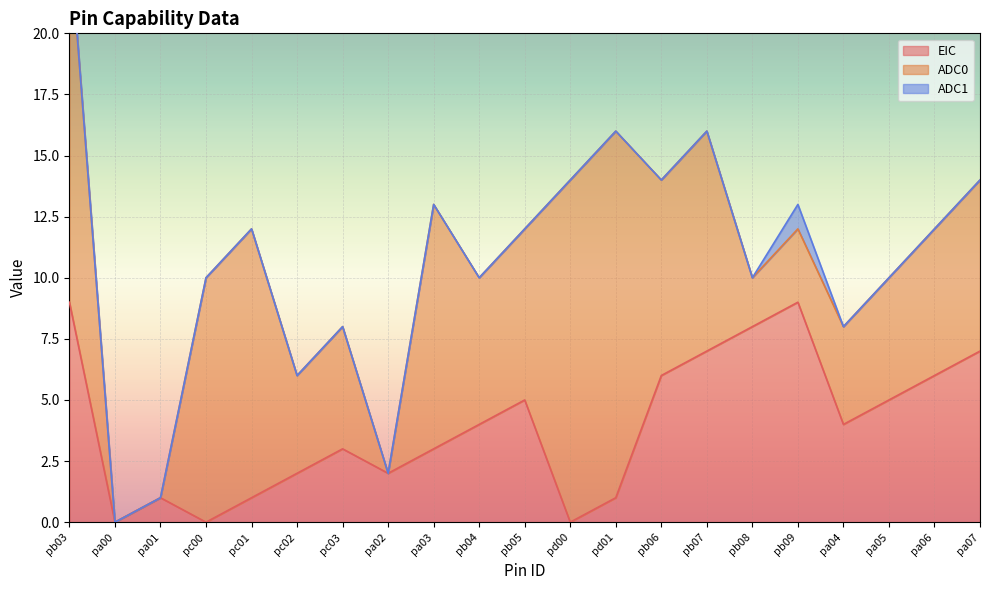

At which category does EIC reach its first local peak?

pa01